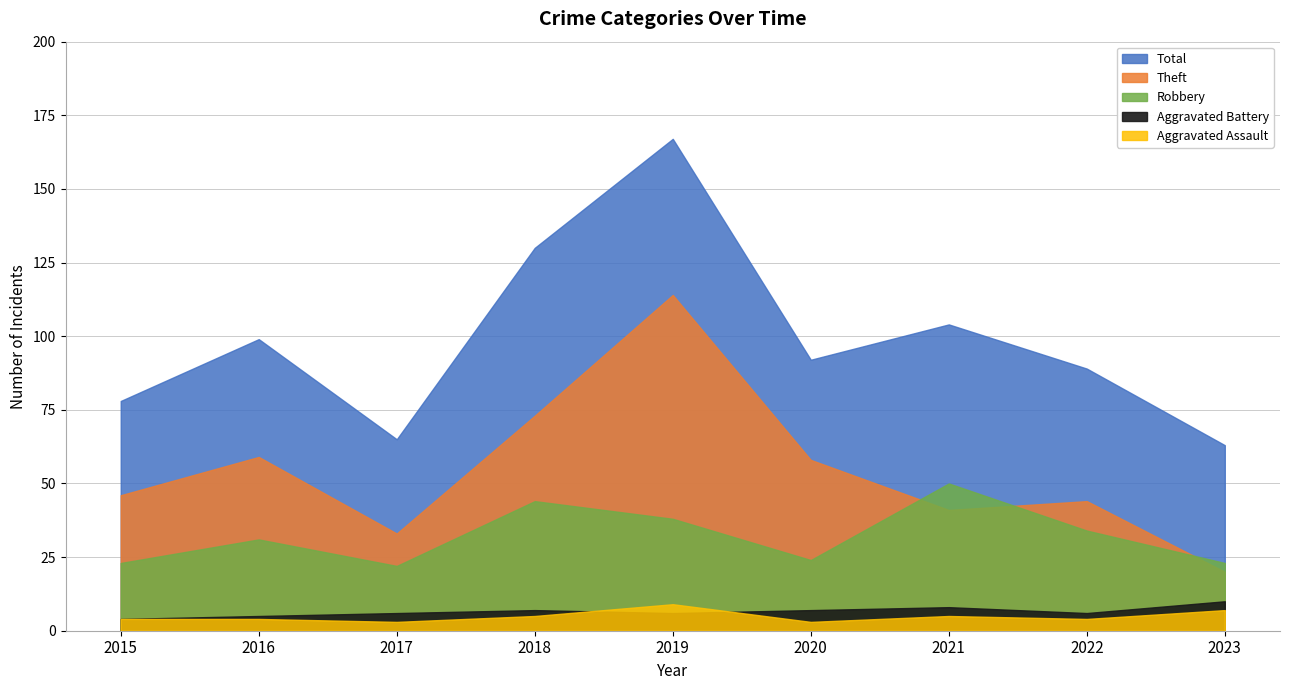

What is the difference between the maximum and minimum values in the Aggravated Assault series?

6